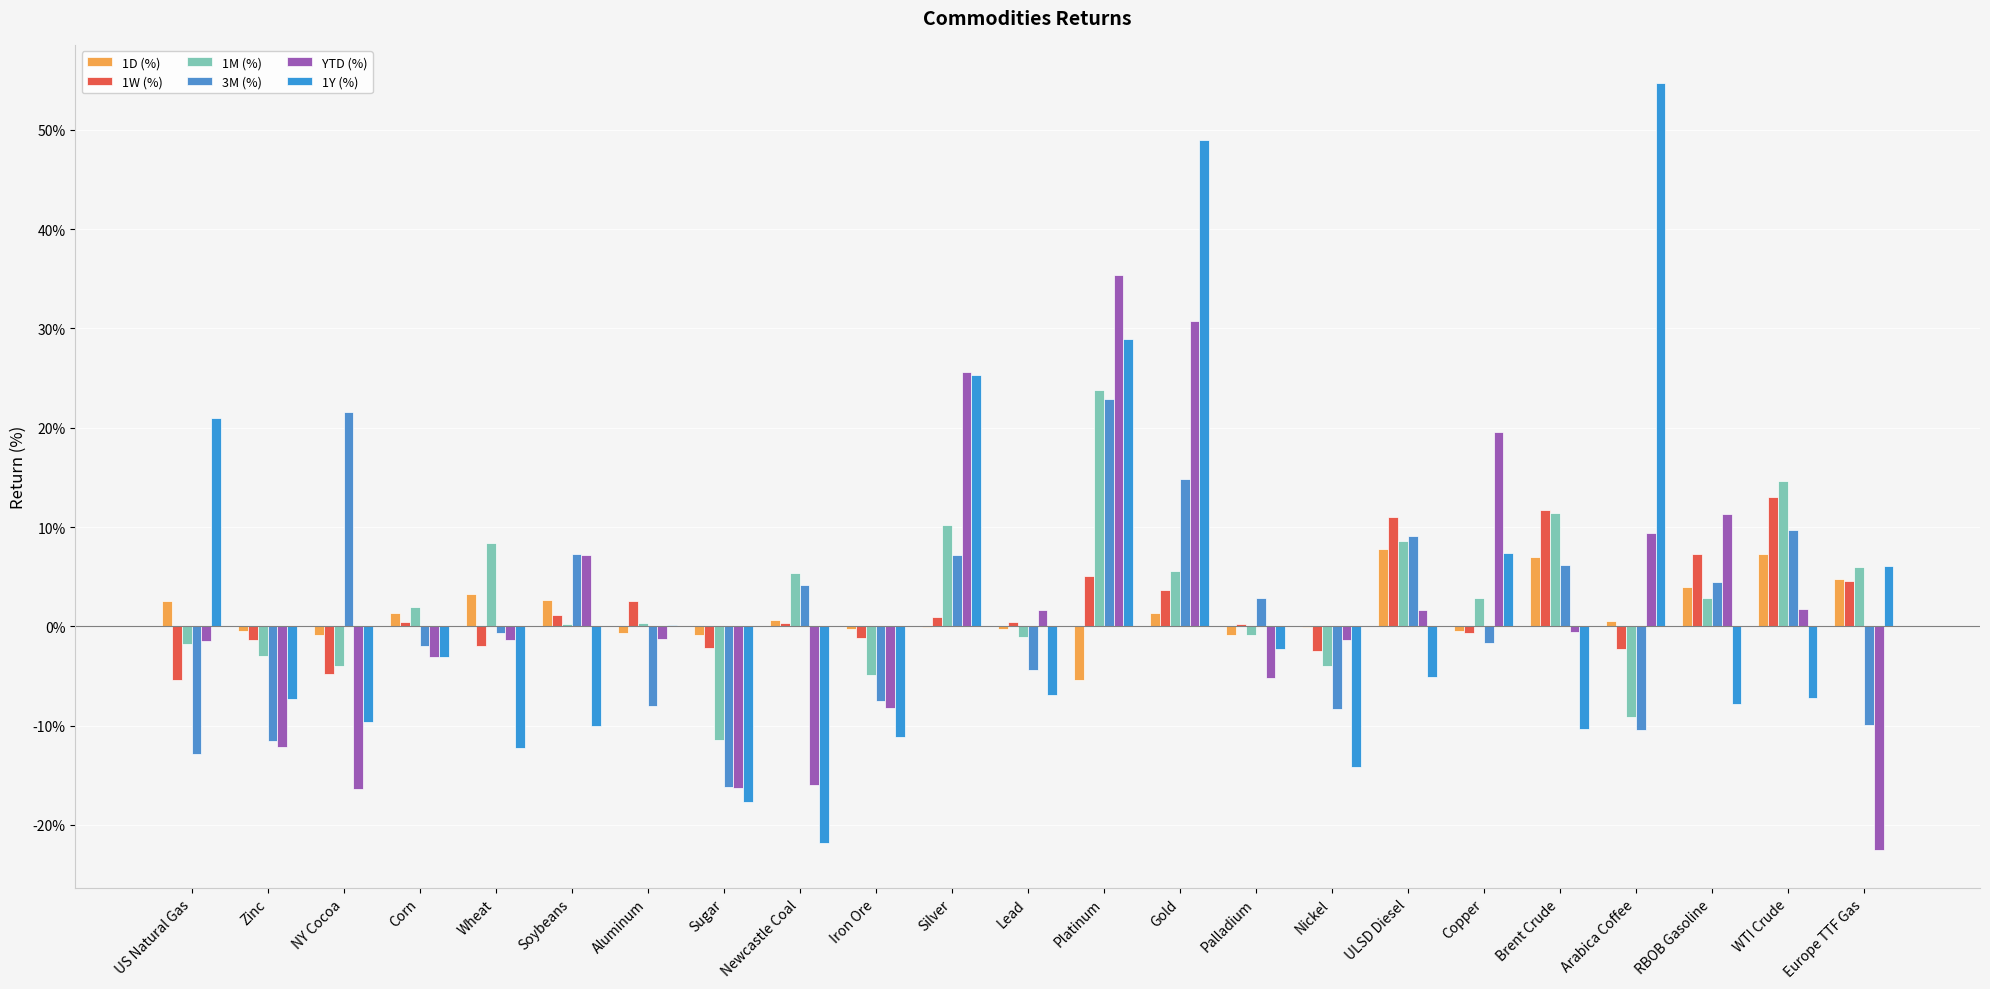

Are the bars horizontal?

No